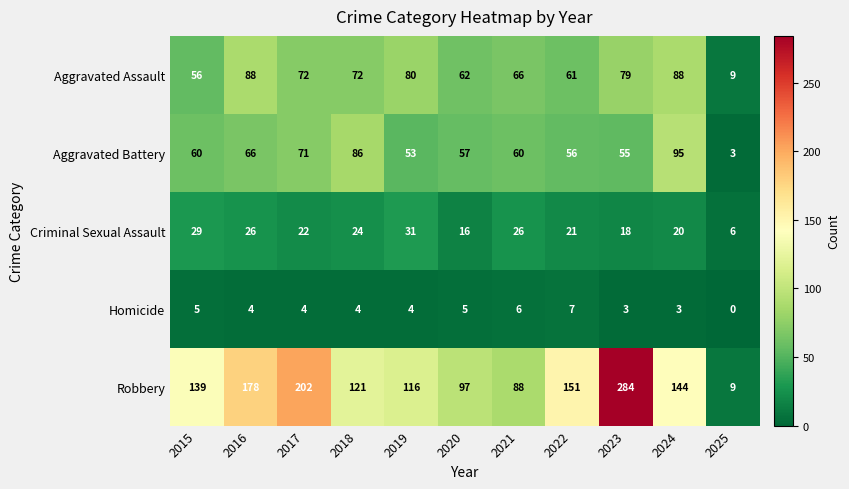

Which category has the highest value in the Homicide series?

2022